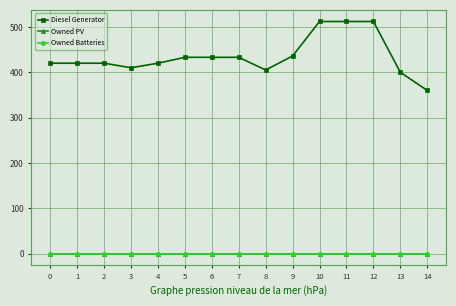

Is this an area chart (filled region under the line)?

No